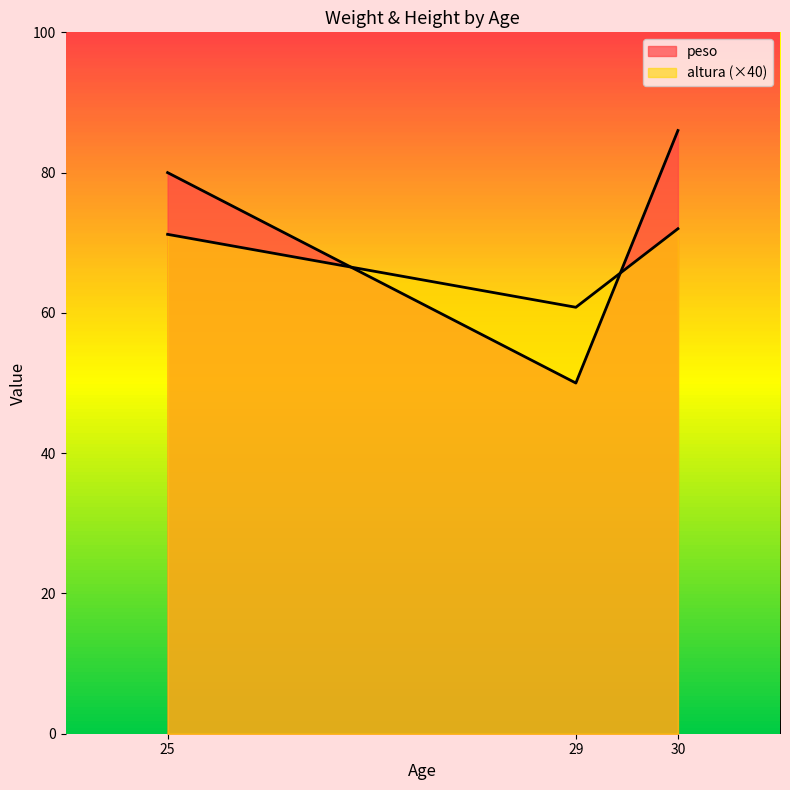

What is the greatest value displayed?

86.0